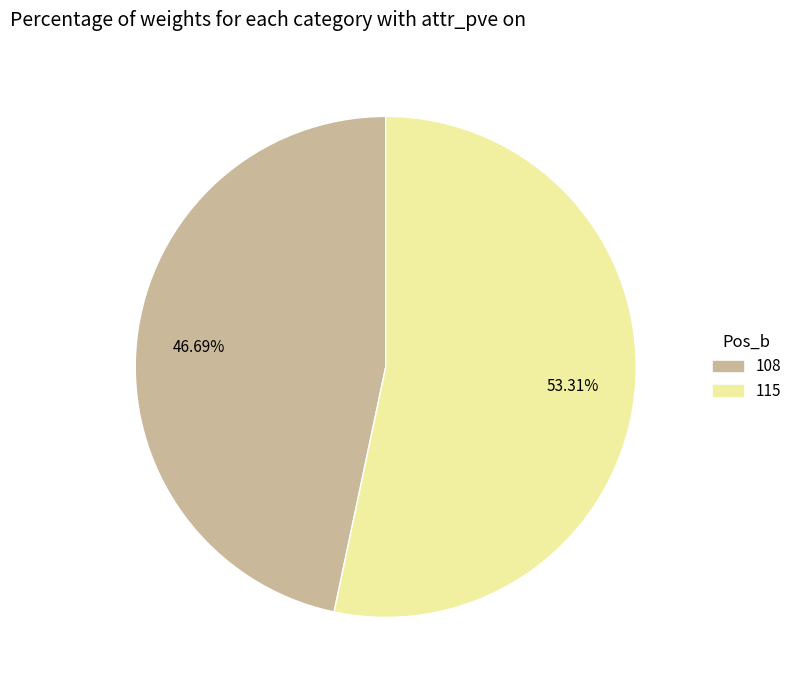

Does 115 account for over 50% of the chart?

Yes